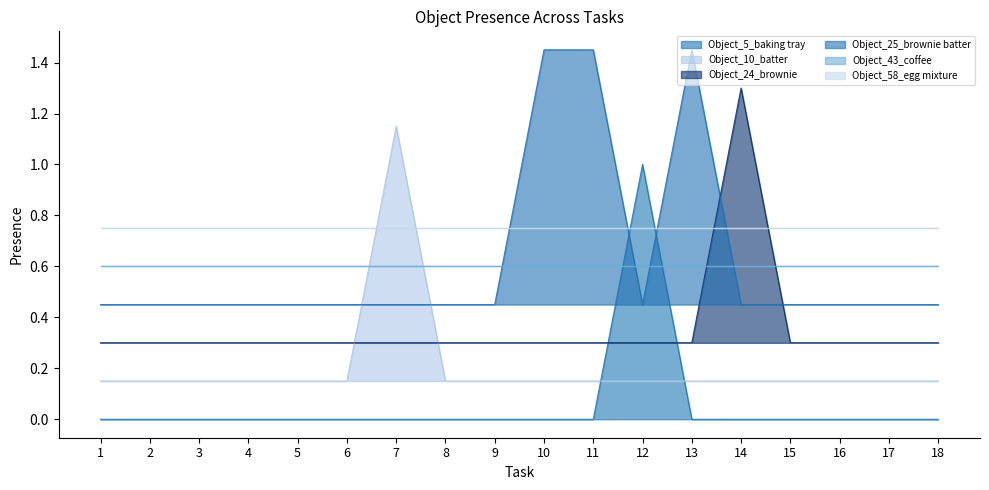

What is the highest value of the Object_24_brownie series?

1.3